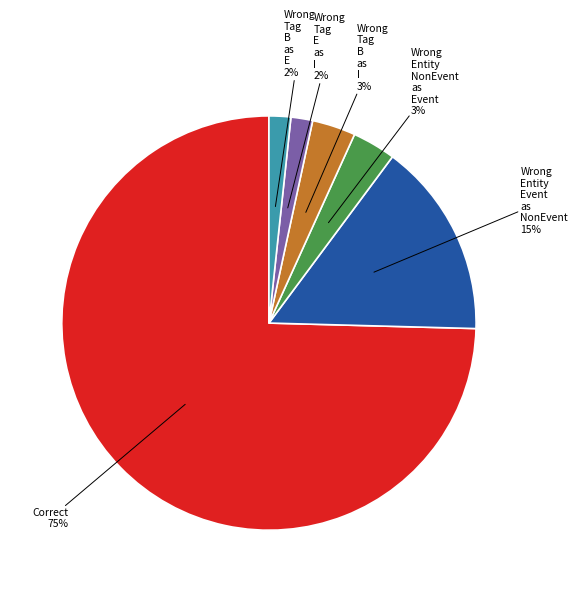

To the nearest percent, what is the difference between the largest and smallest slice percentages?

73%